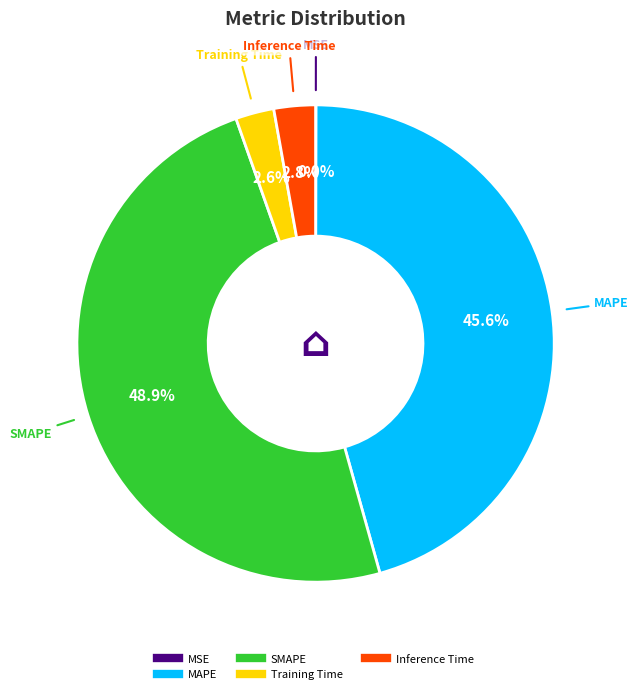

To the nearest percent, what portion does SMAPE represent?

49%